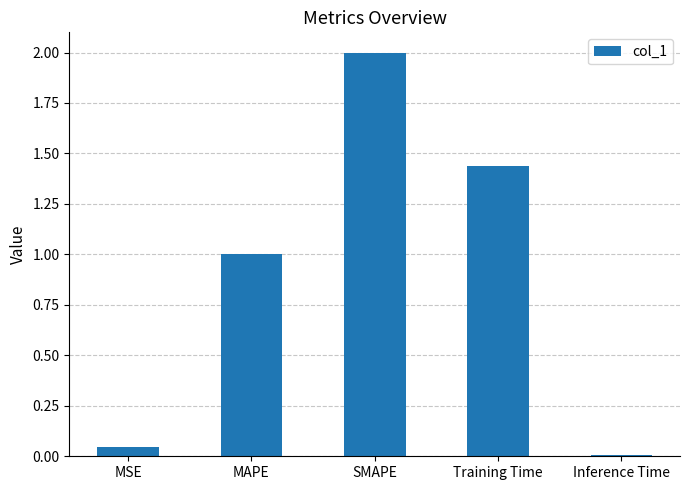

What position from the right is Training Time?

2